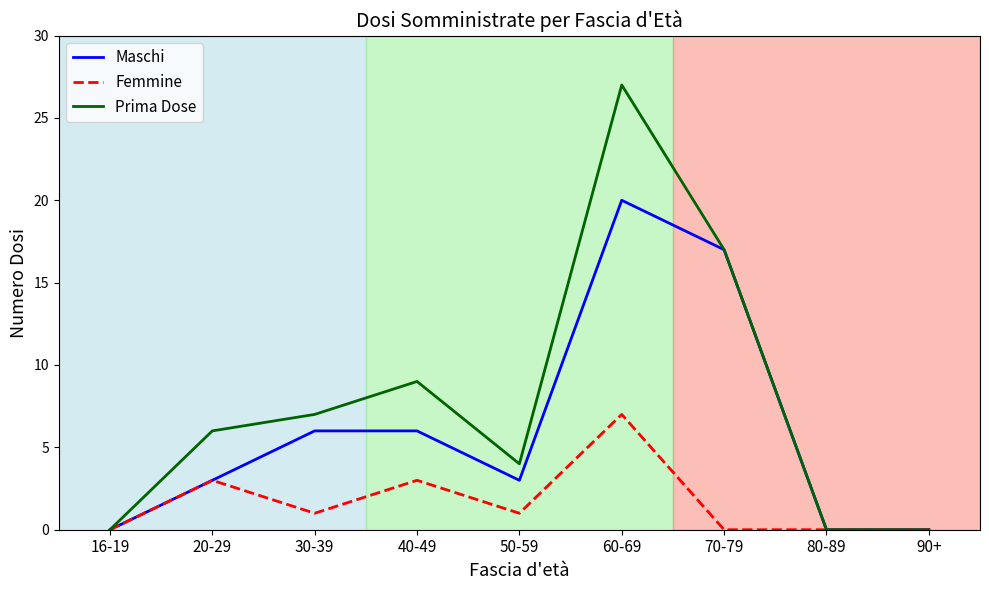

Which series has the largest range (max minus min)?

Prima Dose